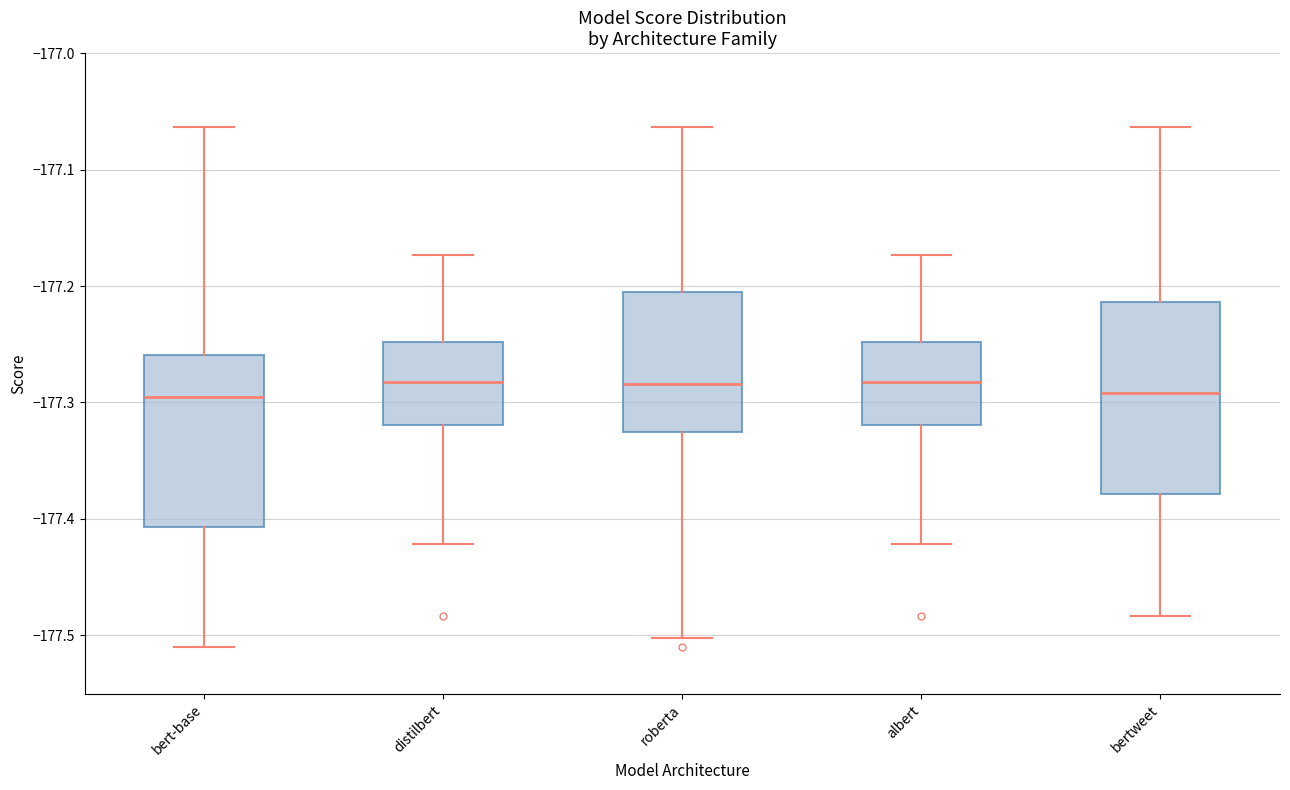

Where is the lower edge of the box for bertweet on the y-axis? The values are not printed on the chart, so give them approximately, as read against the axis.

-177.38